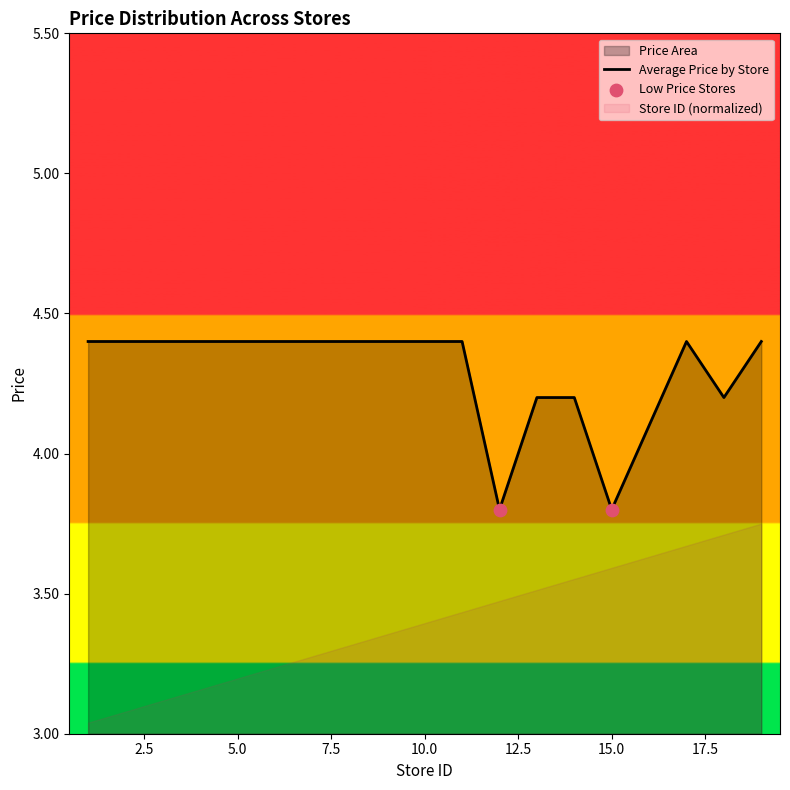

What is the ratio of the value at 18 to the value at 12?

1.1